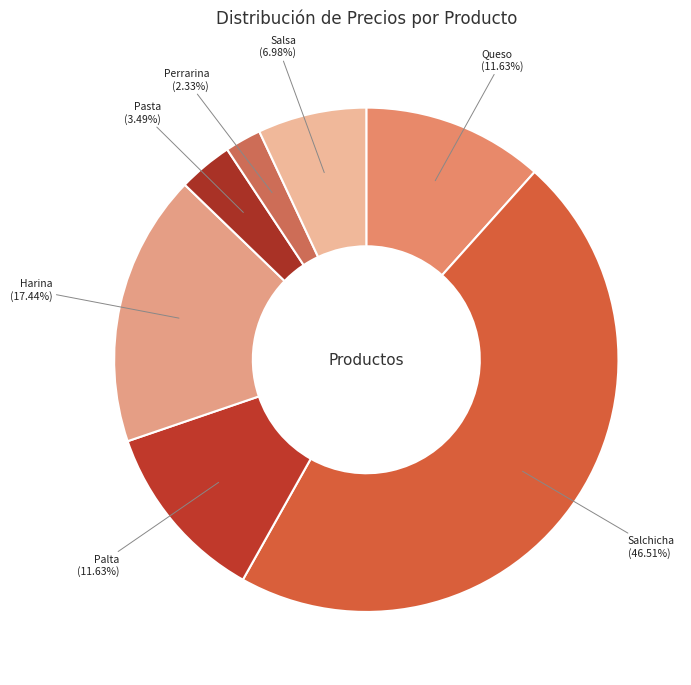

Count the number of slices in the pie.

7